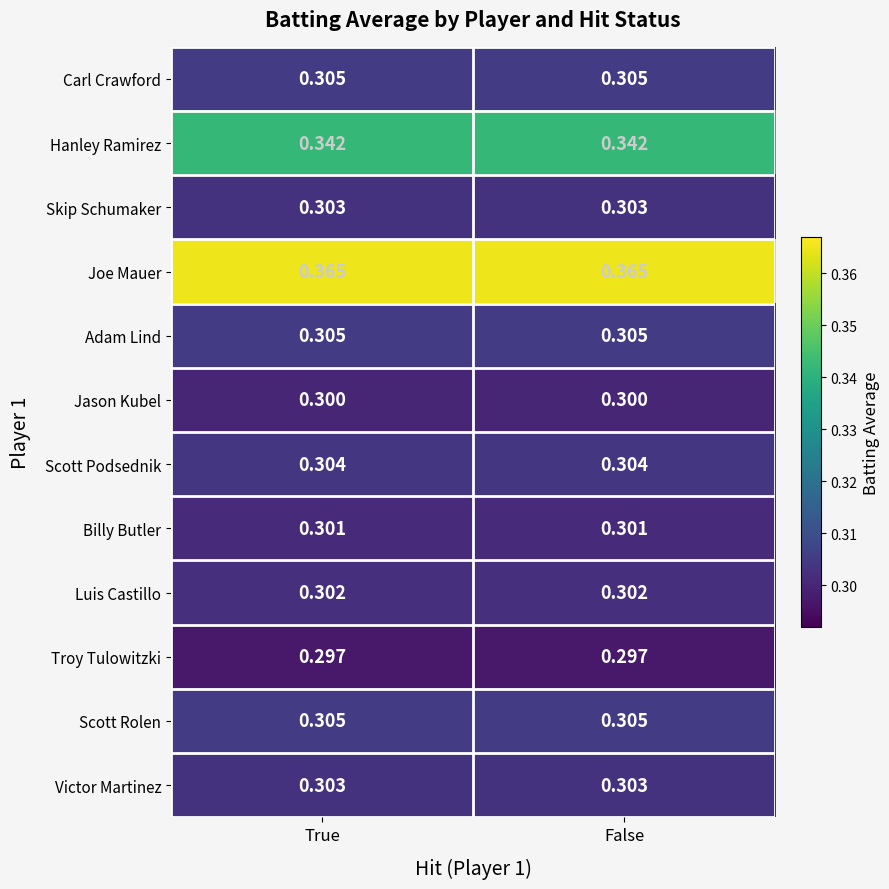

Is the value of Hanley Ramirez at True greater than the value of Joe Mauer at False?

No